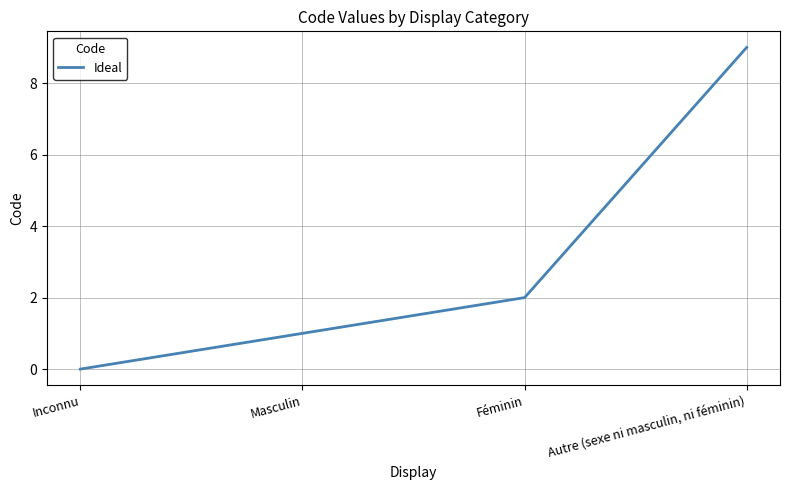

True or false: the data has more than 1 interior local peaks.

False